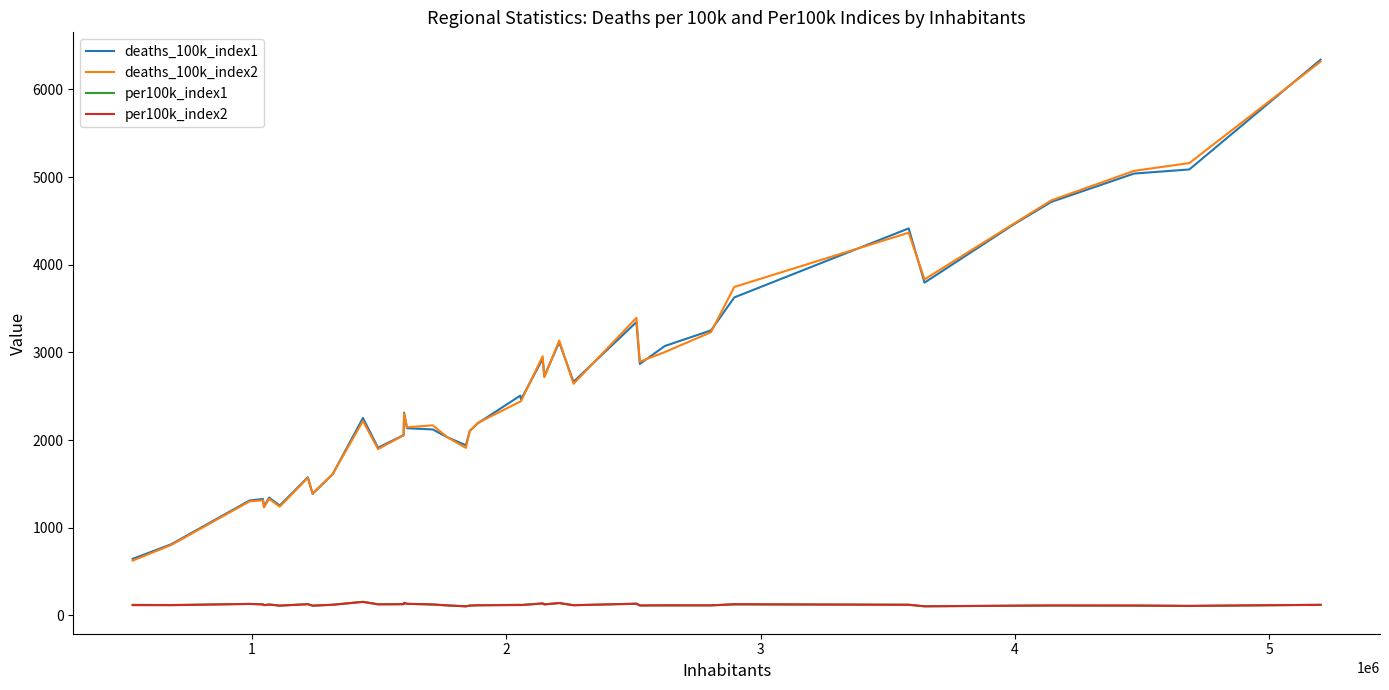

True or false: per100k_index2 and deaths_100k_index1 cross at least once.

False